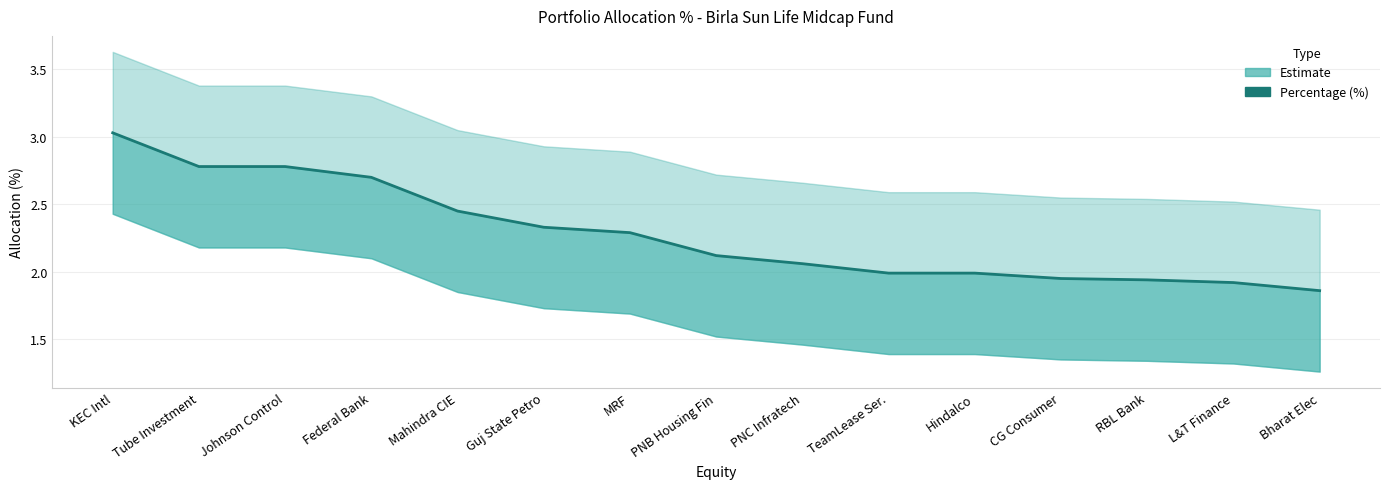

What is the approximate value at Johnson Control?

2.8